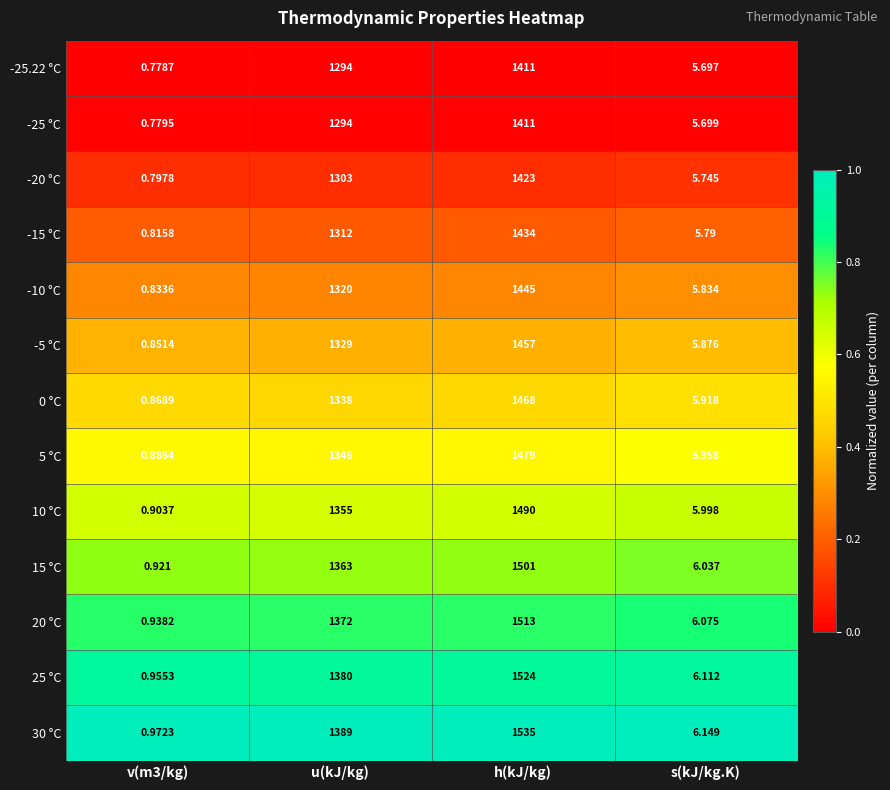

What is the total value across all series at v(m3/kg)?

11.3